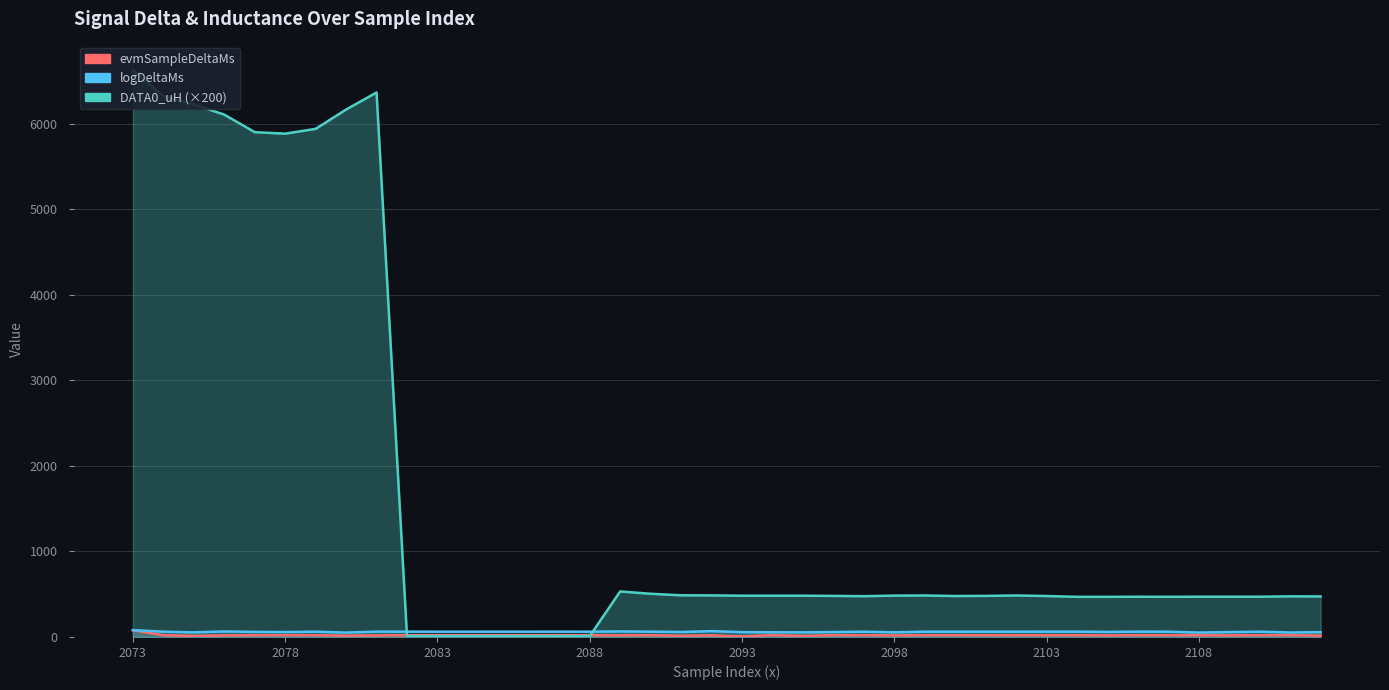

Where is the first local minimum for DATA0_uH?

2078